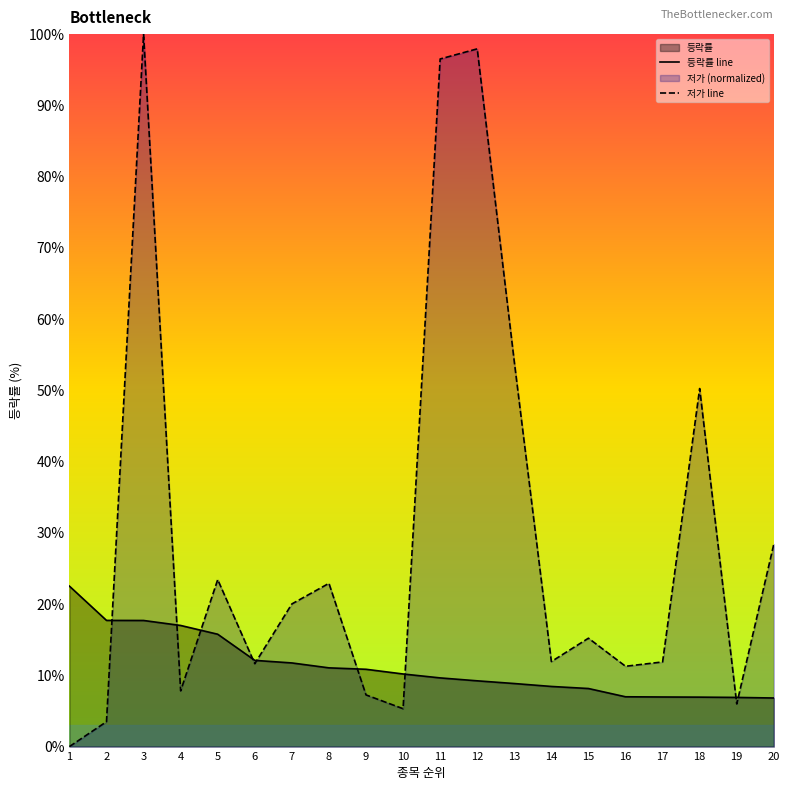

Rank the series by their average value, from lowest to highest.

등락률 line, 저가 line